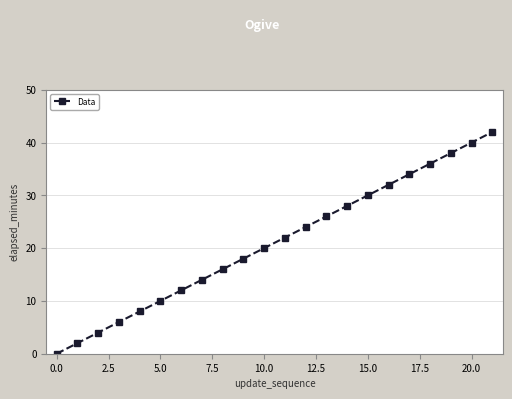

Does the chart have visible grid lines?

Yes